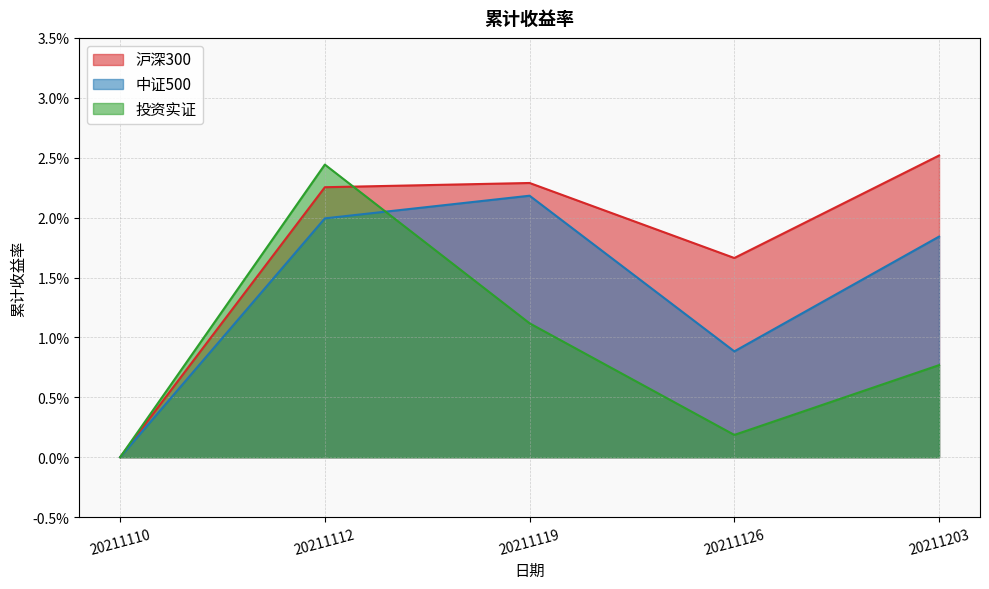

Which series has the largest total across all categories?

沪深300